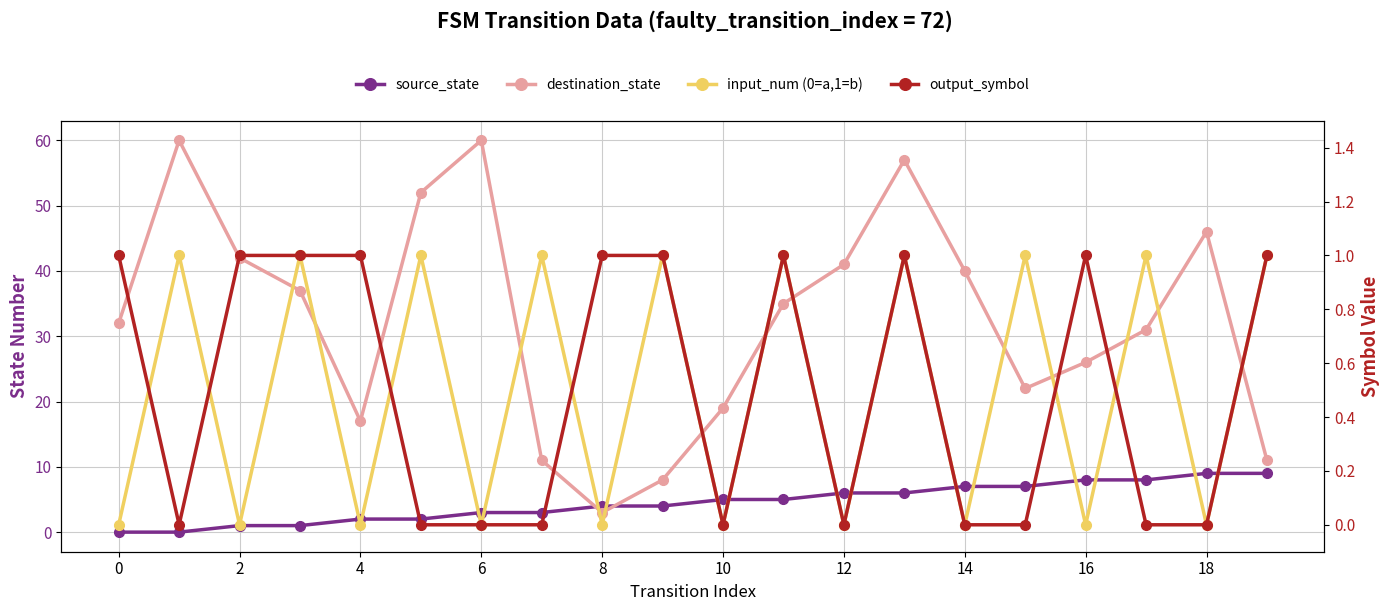

How many values in source_state are above zero?

18